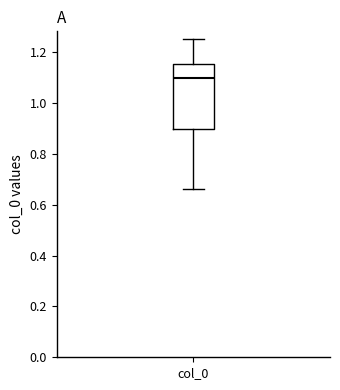

Transcribe this box plot: give where the median line is, the range the box spans, and where the two whiskers end, as read against the y-axis. The values are not printed on the chart, so give them approximately, as read against the axis.

median 1.10, box 0.90 to 1.16, whiskers 0.66 to 1.26